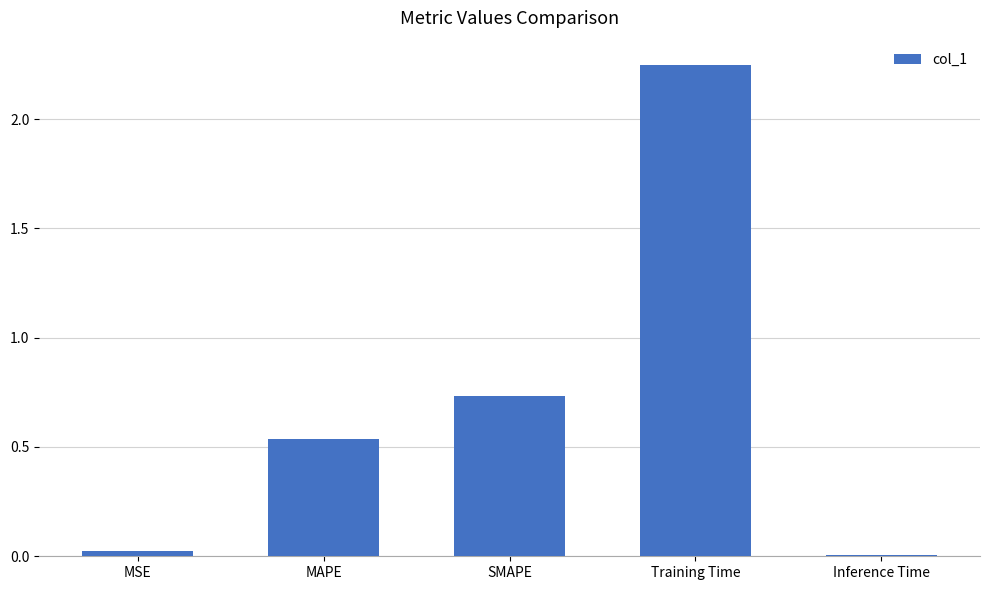

At which category does the chart reach its peak across all series?

Training Time